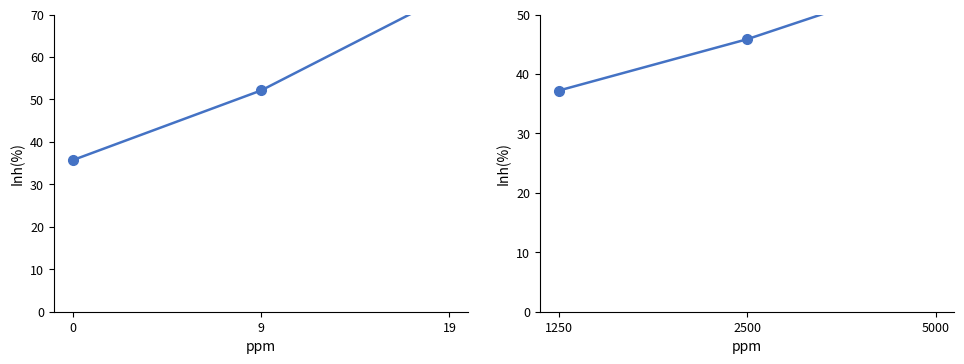

The value of col_1 (row0) at 0 is 35.7. True or false?

True